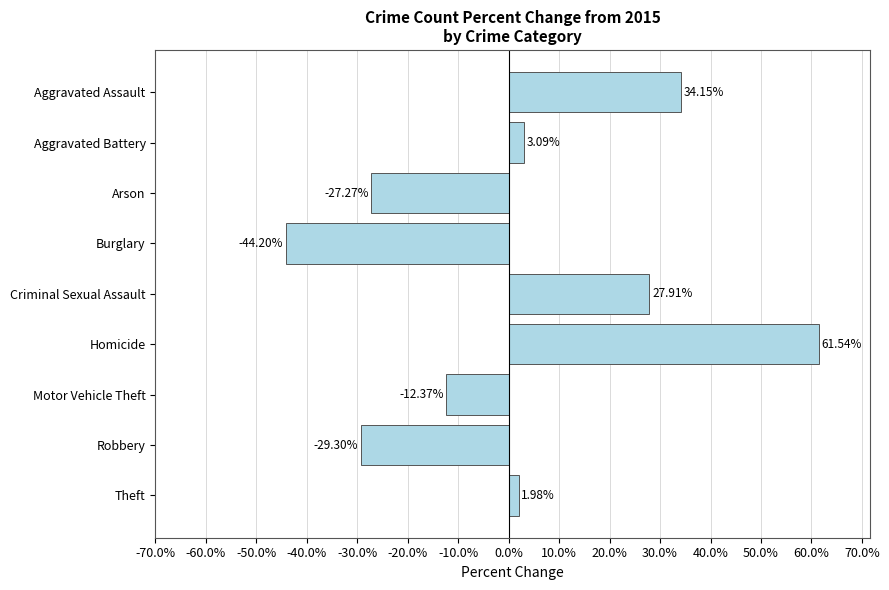

List the labels in order of value, largest first.

Homicide, Aggravated Assault, Criminal Sexual Assault, Aggravated Battery, Theft, Motor Vehicle Theft, Arson, Robbery, Burglary